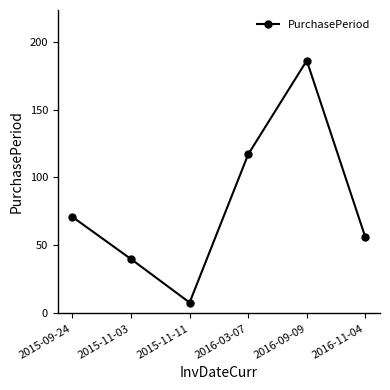

What is the label of the 1st point from the left?

2015-09-24